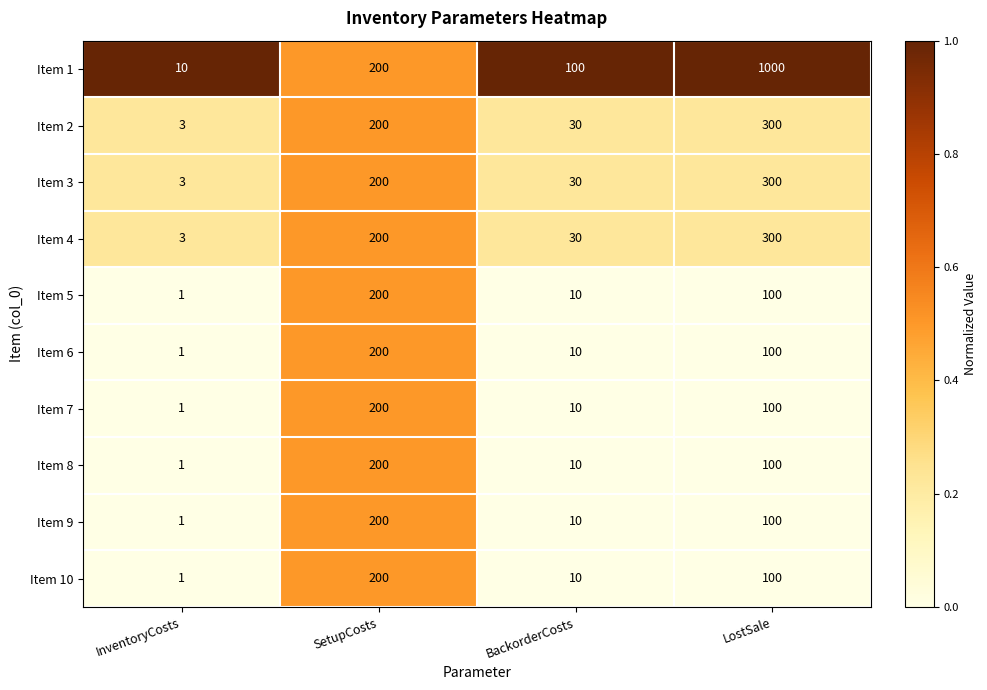

What is the maximum value for Item 5?

200